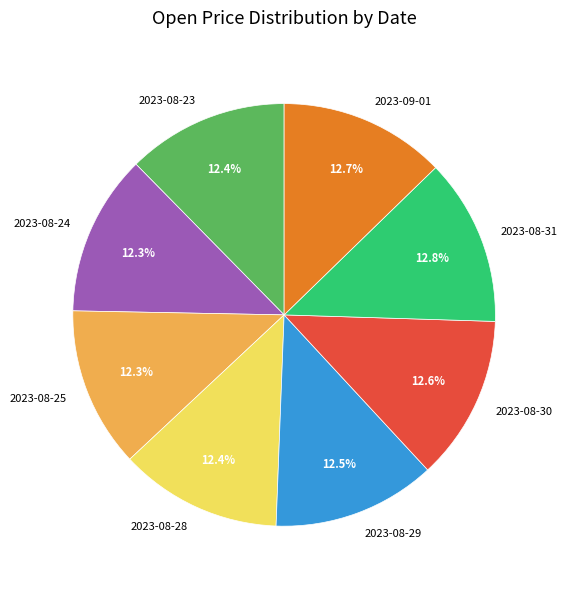

To the nearest percent, what is the combined percentage of 2023-09-01 and 2023-08-23?

25%